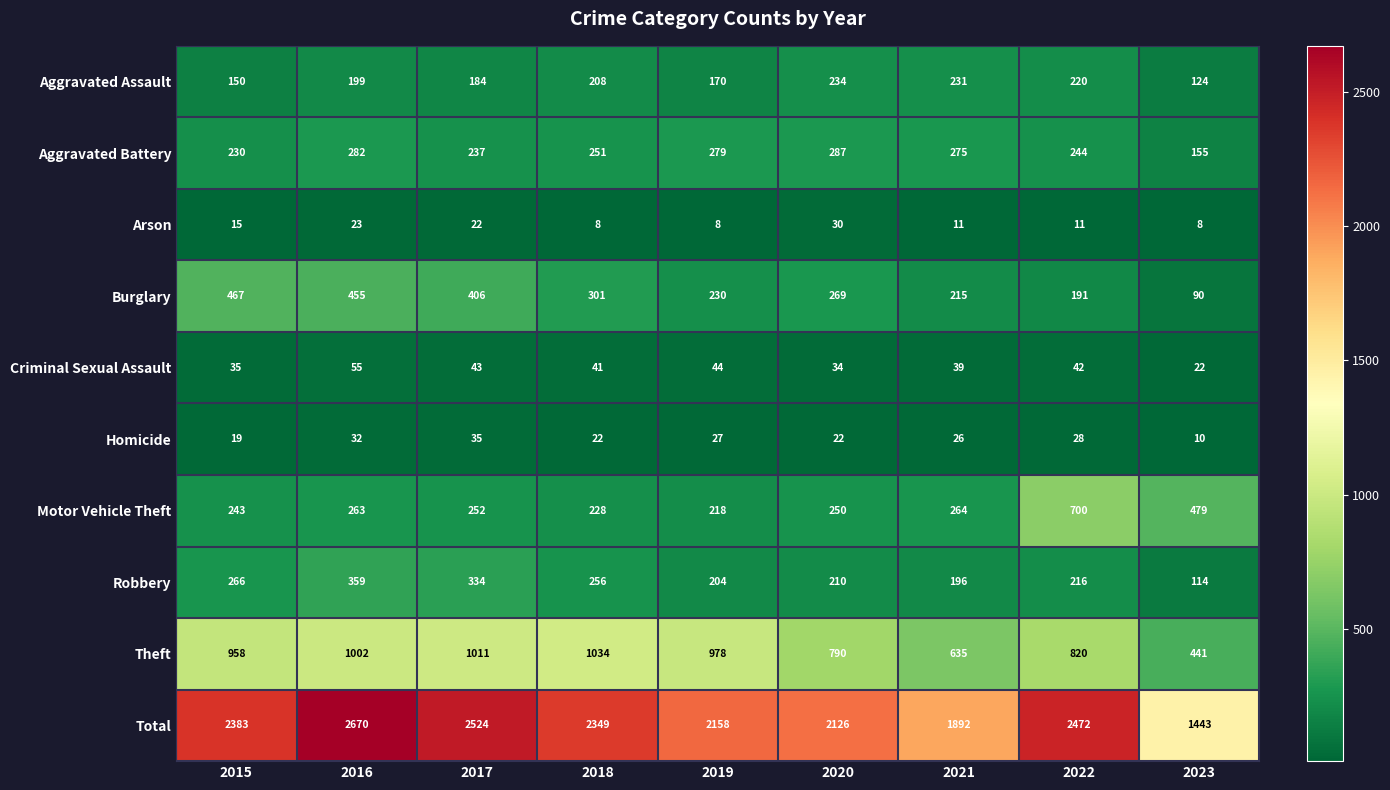

Read the Aggravated Assault value at 2017, to the nearest 50.

200